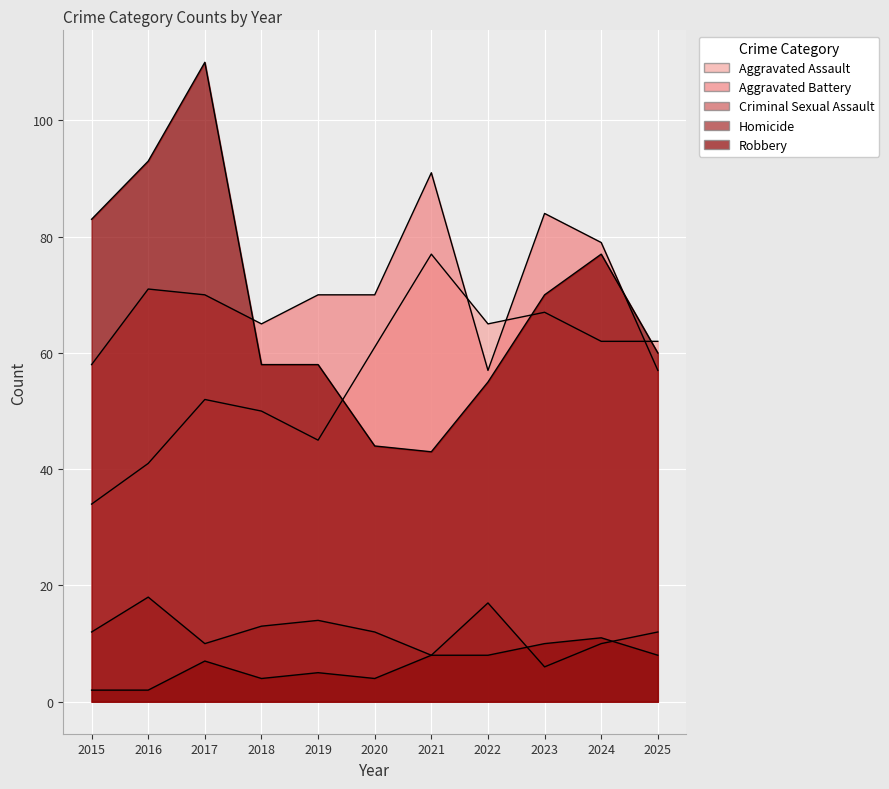

True or false: Criminal Sexual Assault has more than 1 points higher than both neighbors.

True